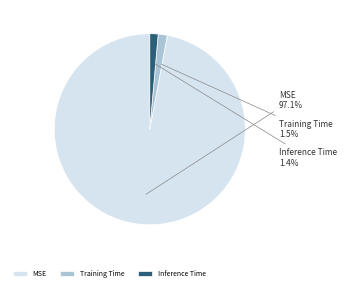

Combined, do Training Time and MSE account for over 50%?

Yes